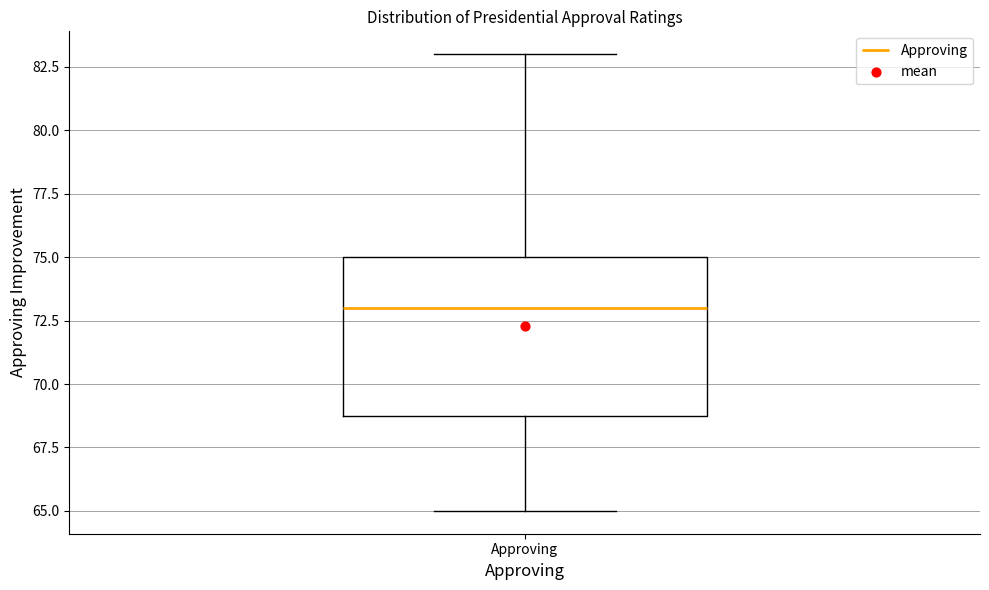

Transcribe this box plot: give where the median line is, the range the box spans, and where the two whiskers end, as read against the y-axis. The values are not printed on the chart, so give them approximately, as read against the axis.

median 73, box 69 to 75, whiskers 65 to 83